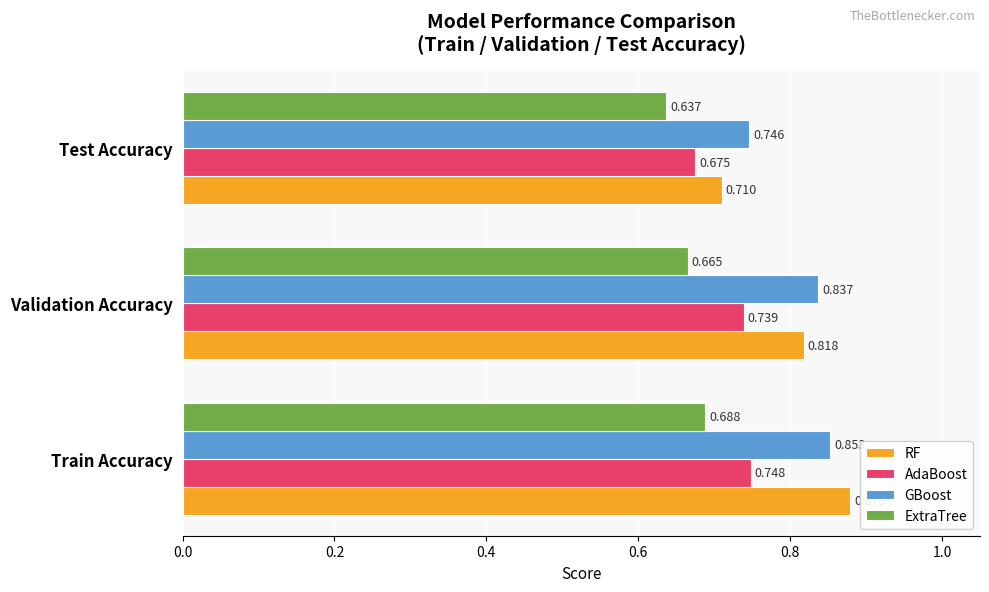

Is the value of AdaBoost at Validation Accuracy greater than the value of ExtraTree at Train Accuracy?

Yes